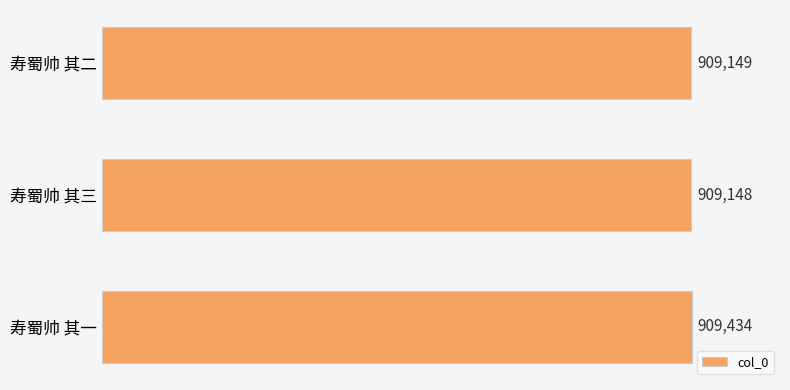

Are the bars horizontal?

Yes